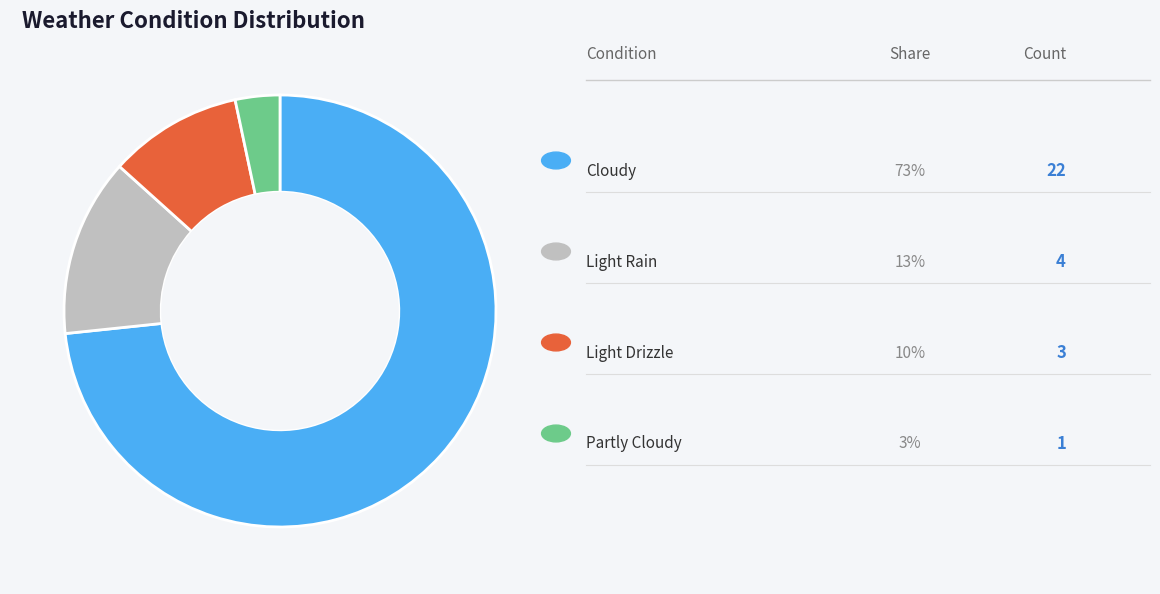

How many slices are in this pie chart?

4